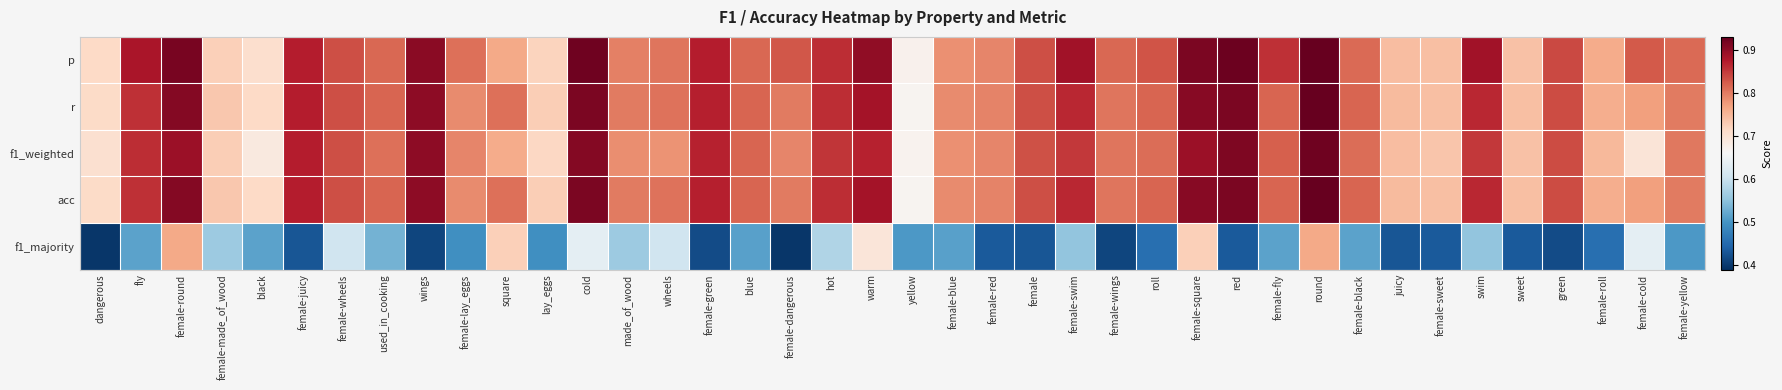

At which category is the sum across all series the highest?

round